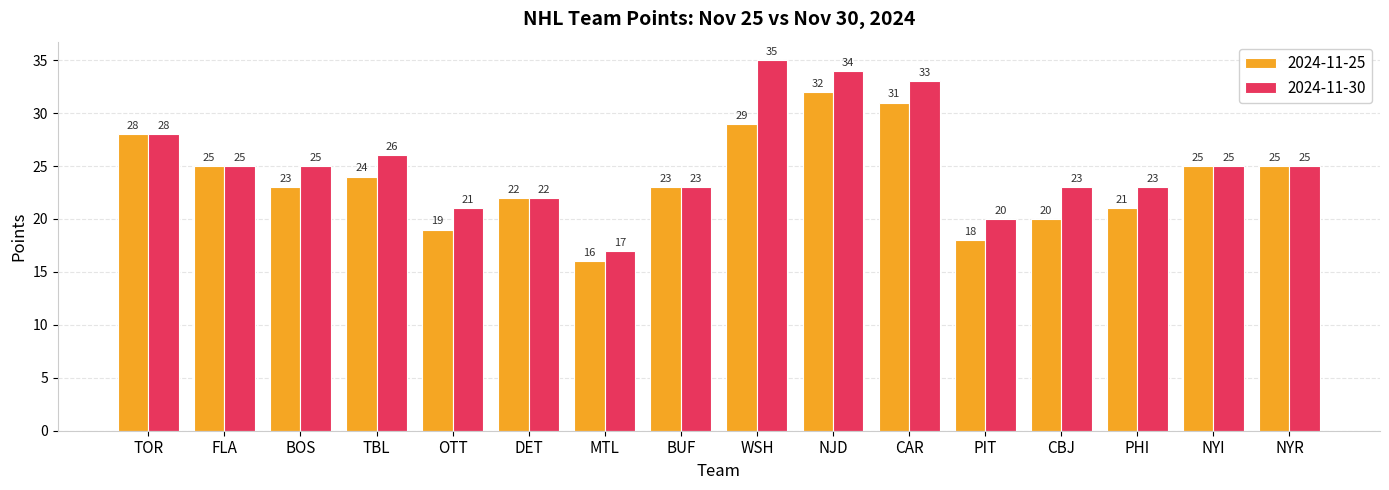

Which series has the widest spread of values?

2024-11-30